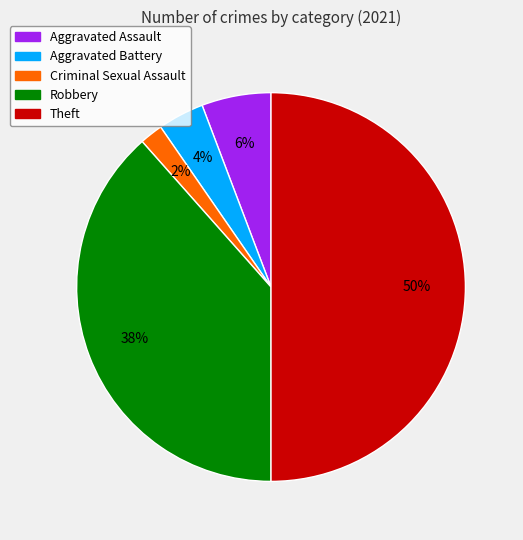

To the nearest percent, what is the average slice percentage?

20%